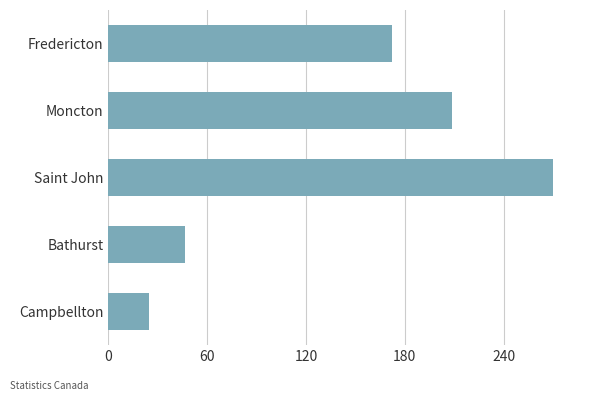

Which label corresponds to the largest value in the chart?

Saint John